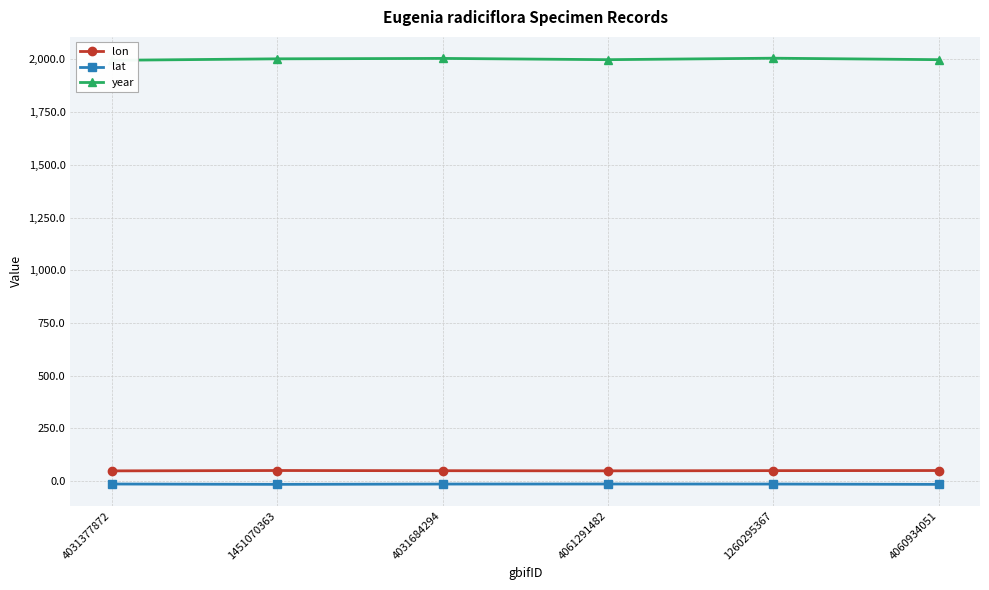

True or false: lat has a value of -4.7 at 4060934051.

False